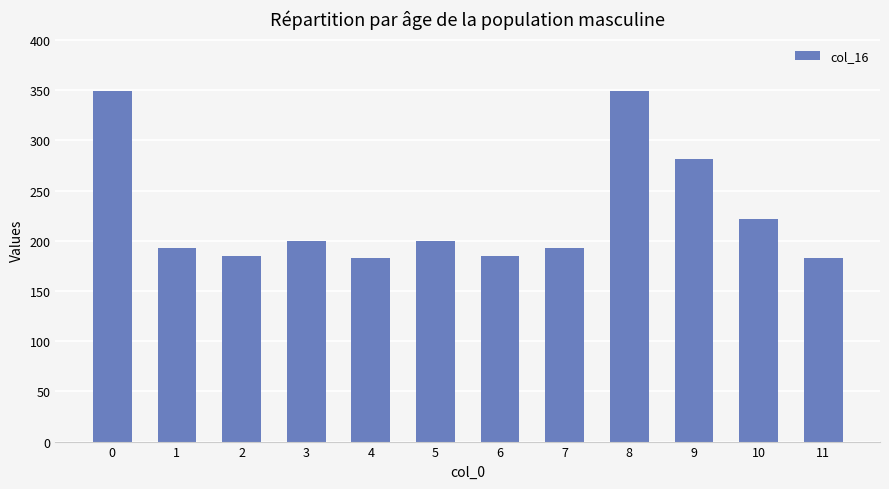

The value at 1 is 193.0. True or false?

True